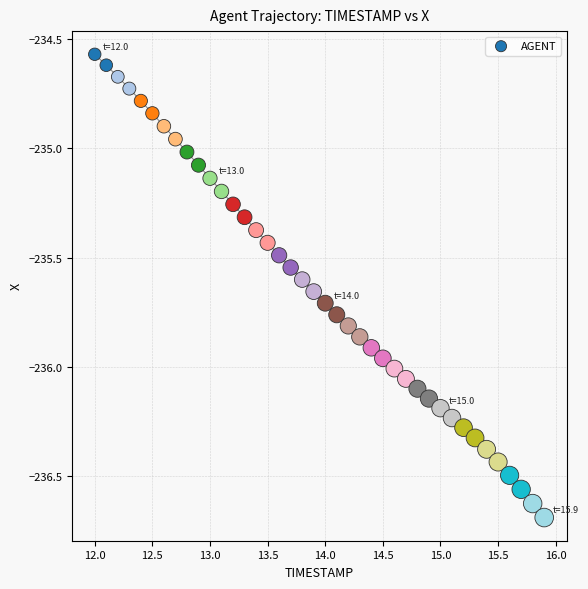

What is the range of X values (max minus min)?

3.9